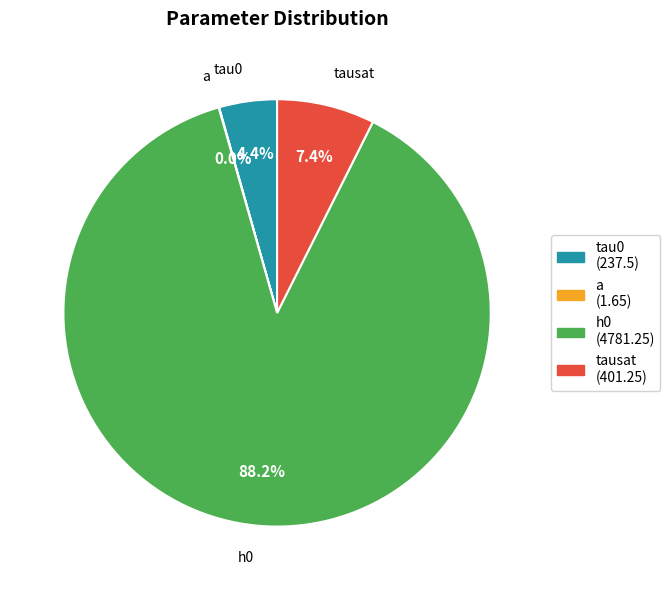

Between tau0 and h0, which is larger?

h0